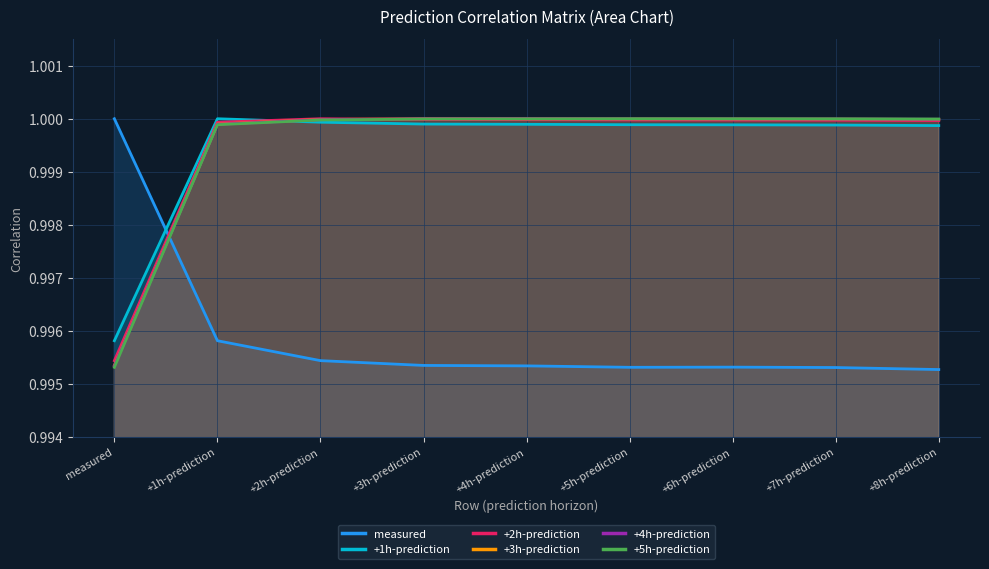

True or false: measured has a value of 1.0 at +5h-prediction.

True